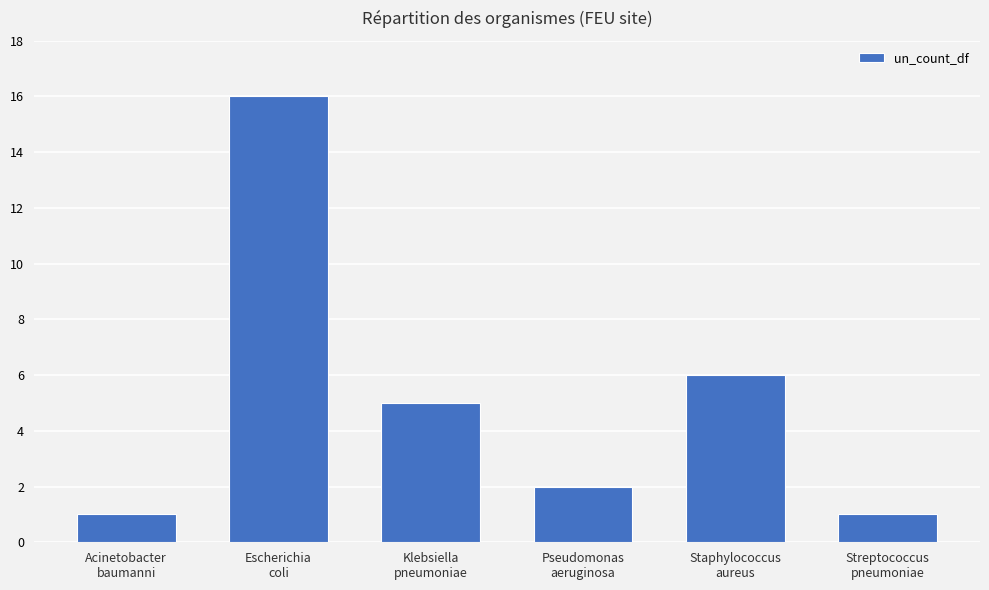

What is the label of the 5th bar from the left?

Staphylococcus
aureus